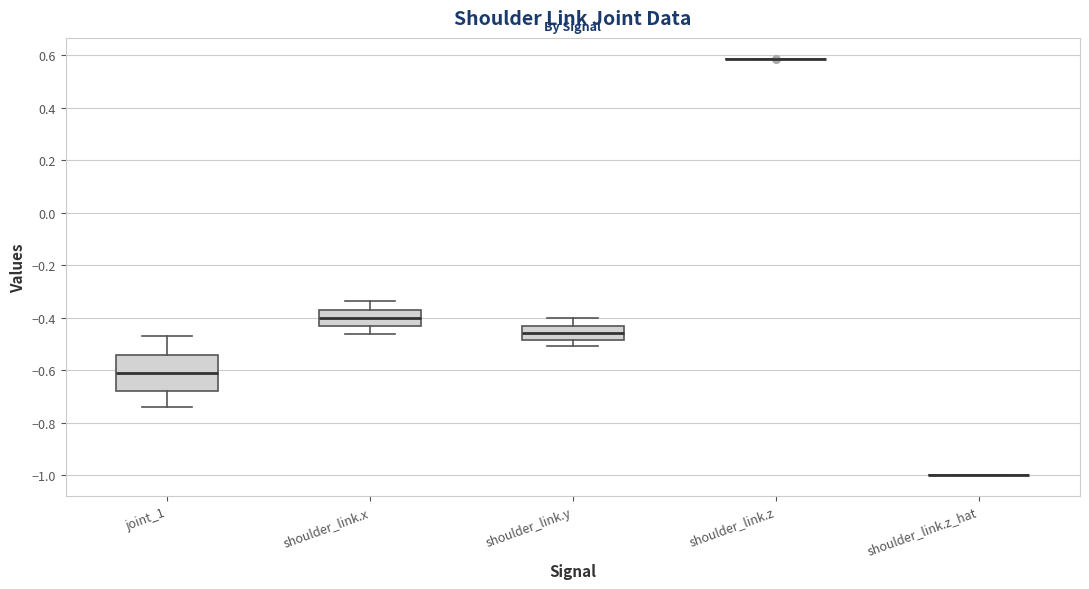

Reading left to right, read every box against the y-axis: the position of its median line, the range the box covers, and the ends of its whiskers. The values are not printed on the chart, so give them approximately, as read against the axis.

joint_1: median -0.62, box -0.68 to -0.54, whiskers -0.74 to -0.48
shoulder_link.x: median -0.40, box -0.44 to -0.36, whiskers -0.46 to -0.34
shoulder_link.y: median -0.46, box -0.48 to -0.44, whiskers -0.50 to -0.40
shoulder_link.z: box collapsed to a line at 0.58, whiskers 0.58 to 0.58
shoulder_link.z_hat: box collapsed to a line at -1.00, whiskers -1.00 to -1.00